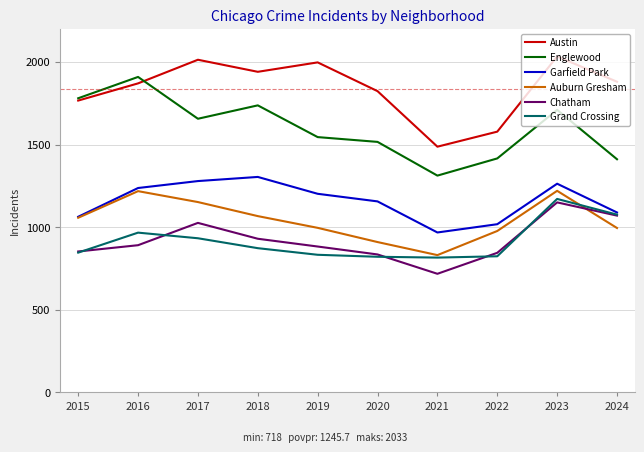

What is the difference between the Chatham values at 2018 and 2024?

140